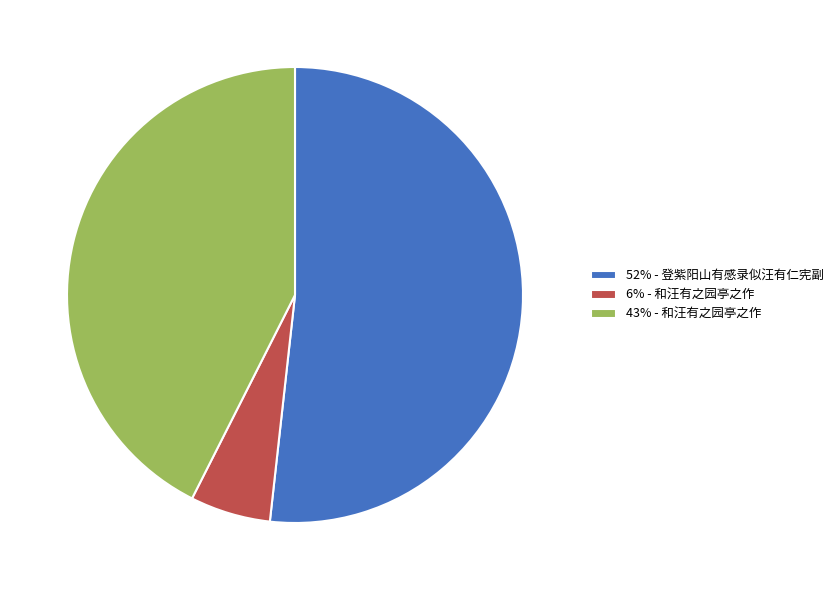

Which category has the biggest portion of the pie?

52% - 登紫阳山有感录似汪有仁宪副